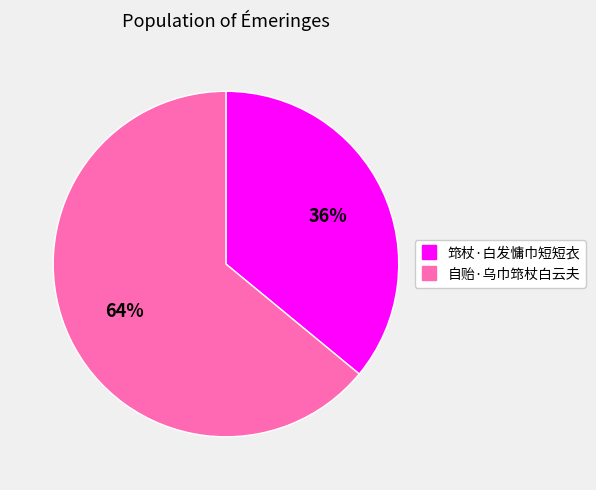

Which category has the smallest portion of the pie?

筇杖·白发慵巾短短衣